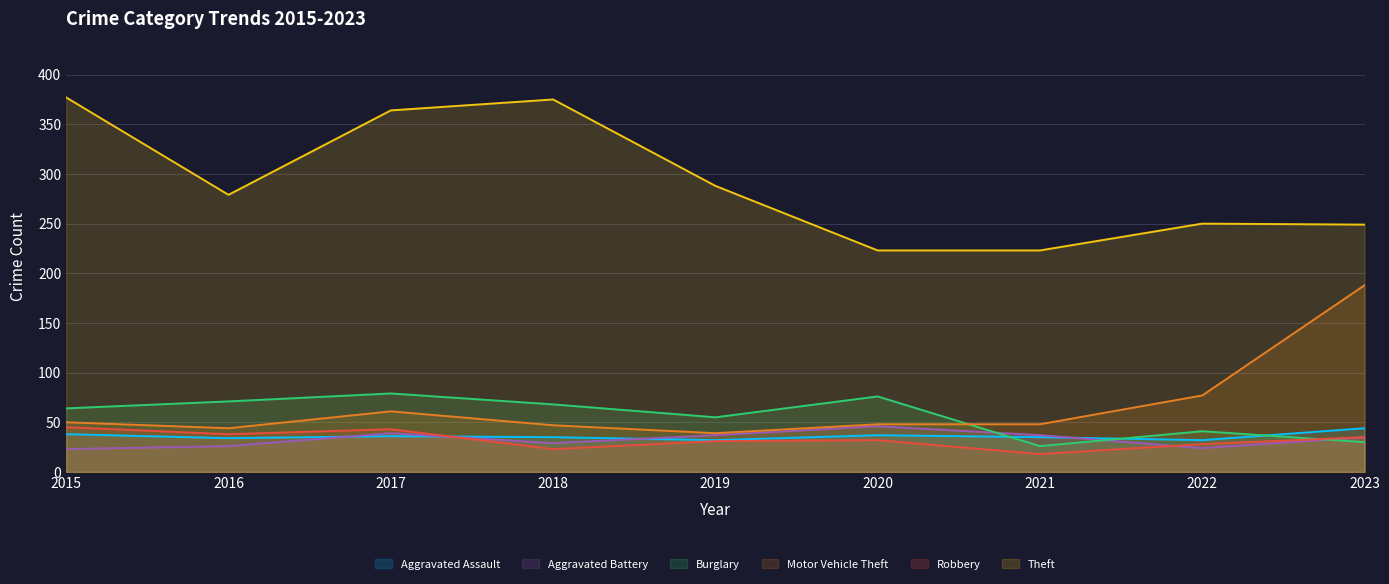

What is the maximum value shown in the chart?

377